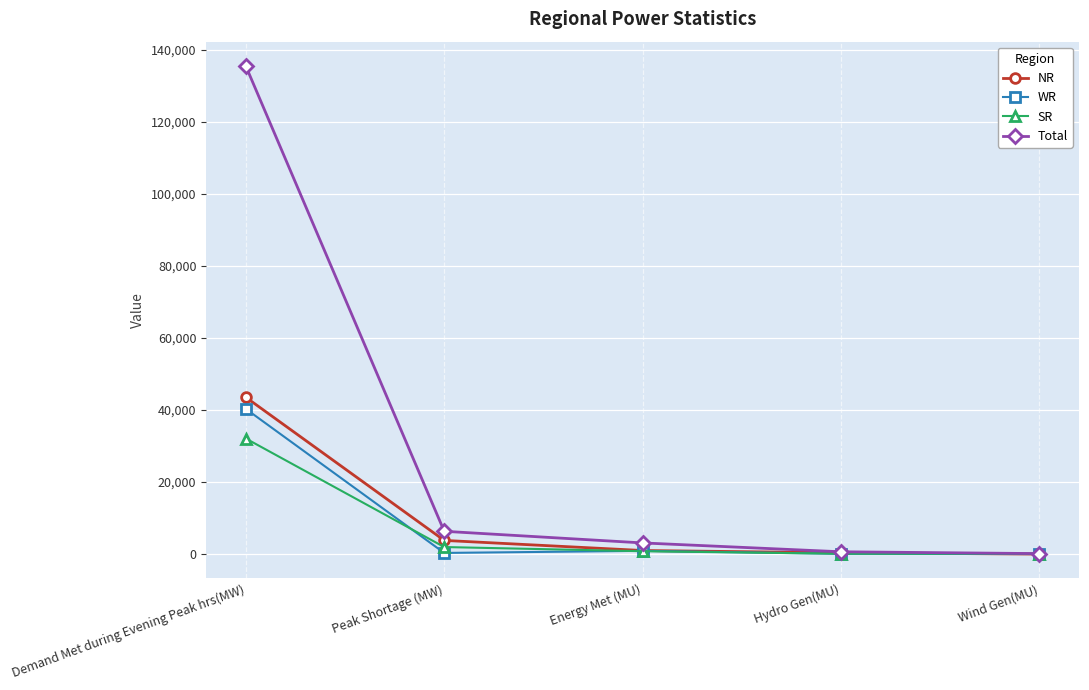

True or false: SR has more than 2 interior local peaks.

False